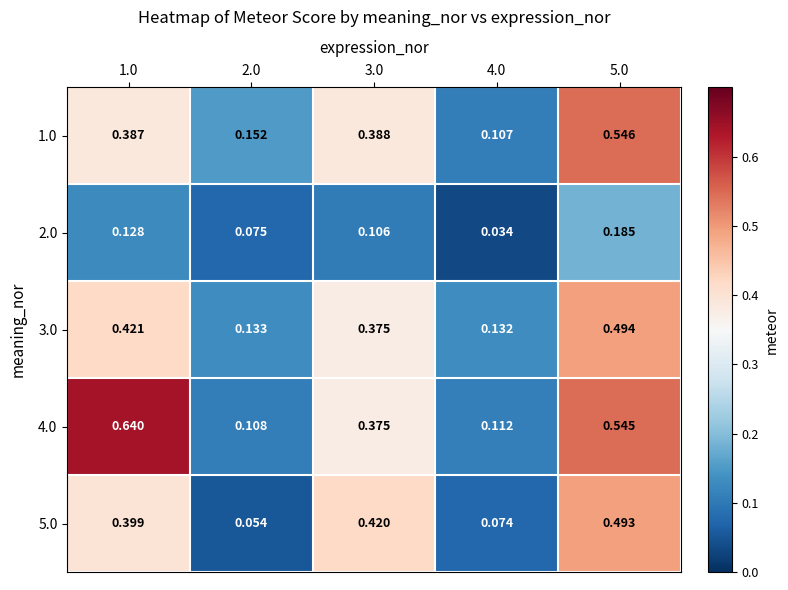

What is the difference between the highest and lowest values at 3.0?

0.3